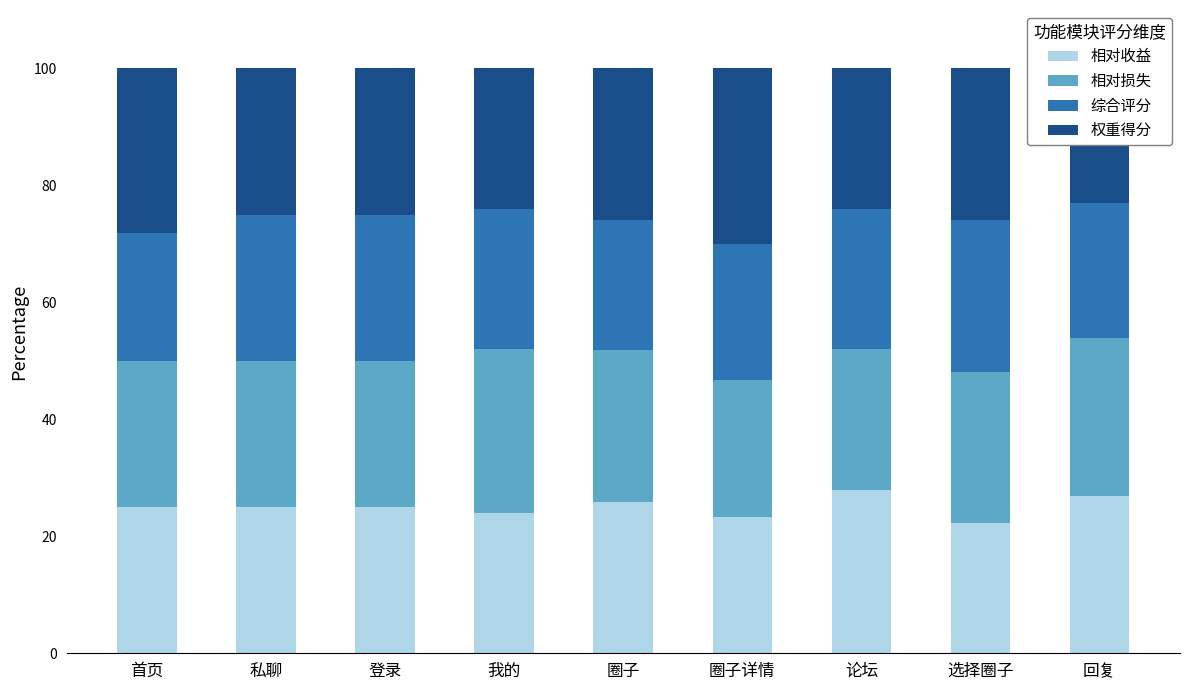

Which series has the widest spread of values?

权重得分